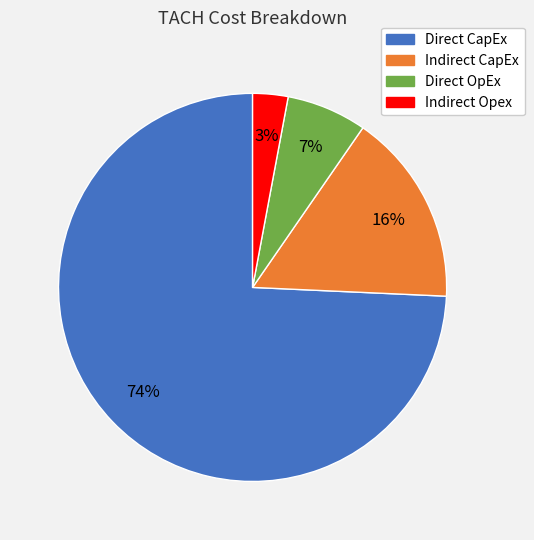

Which has a higher value, Direct CapEx or Indirect CapEx?

Direct CapEx